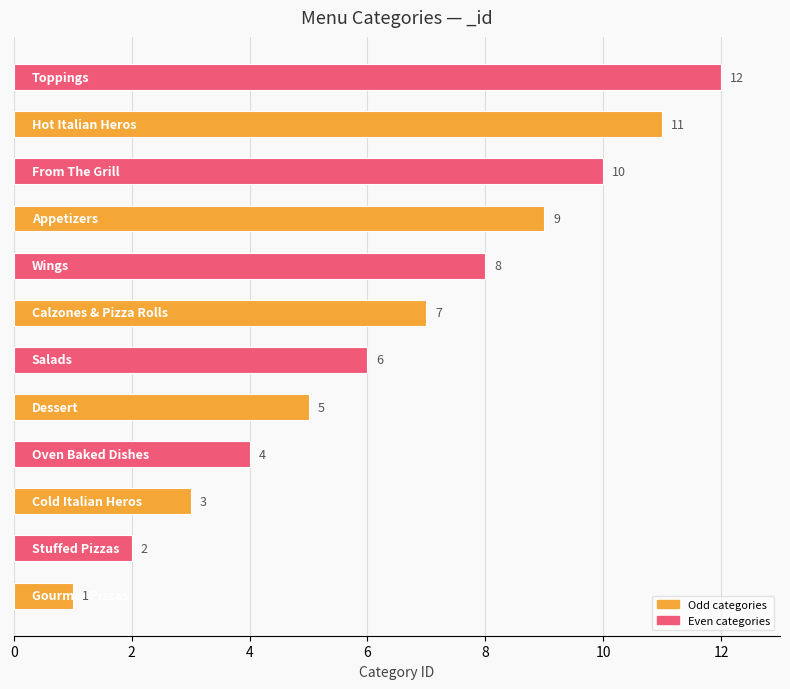

What is the difference between the maximum and minimum values?

11